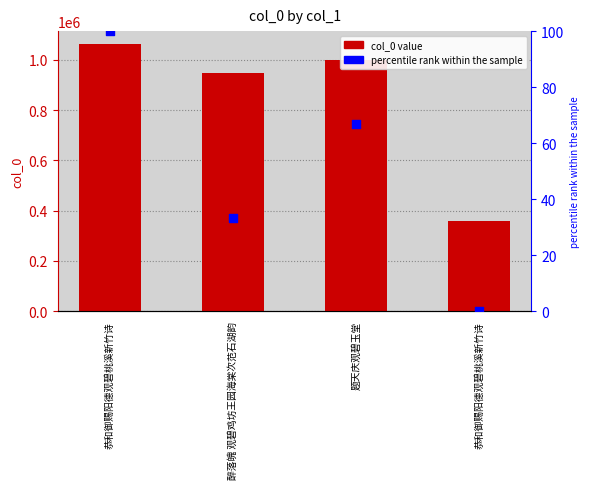

Which series has the largest total across all categories?

col_0